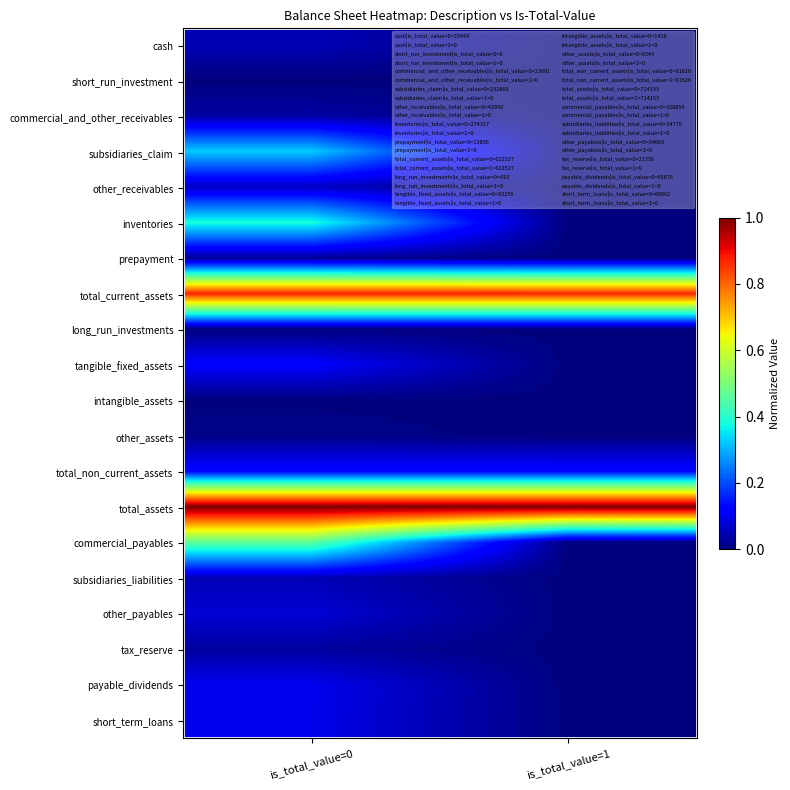

Reading left to right, list all the values displayed in this chart.

cash: is_total_value=0=0.0	is_total_value=1=0.0
short_run_investment: is_total_value=0=0.0	is_total_value=1=0.0
commercial_and_other_receivables: is_total_value=0=0.0	is_total_value=1=0.0
subsidiaries_claim: is_total_value=0=0.3	is_total_value=1=0.0
other_receivables: is_total_value=0=0.1	is_total_value=1=0.0
inventories: is_total_value=0=0.4	is_total_value=1=0.0
prepayment: is_total_value=0=0.0	is_total_value=1=0.0
total_current_assets: is_total_value=0=0.9	is_total_value=1=0.9
long_run_investments: is_total_value=0=0.0	is_total_value=1=0.0
tangible_fixed_assets: is_total_value=0=0.1	is_total_value=1=0.0
intangible_assets: is_total_value=0=0.0	is_total_value=1=0.0
other_assets: is_total_value=0=0.0	is_total_value=1=0.0
total_non_current_assets: is_total_value=0=0.1	is_total_value=1=0.1
total_assets: is_total_value=0=1.0	is_total_value=1=1.0
commercial_payables: is_total_value=0=0.5	is_total_value=1=0.0
subsidiaries_liabilities: is_total_value=0=0.0	is_total_value=1=0.0
other_payables: is_total_value=0=0.1	is_total_value=1=0.0
tax_reserve: is_total_value=0=0.0	is_total_value=1=0.0
payable_dividends: is_total_value=0=0.1	is_total_value=1=0.0
short_term_loans: is_total_value=0=0.1	is_total_value=1=0.0